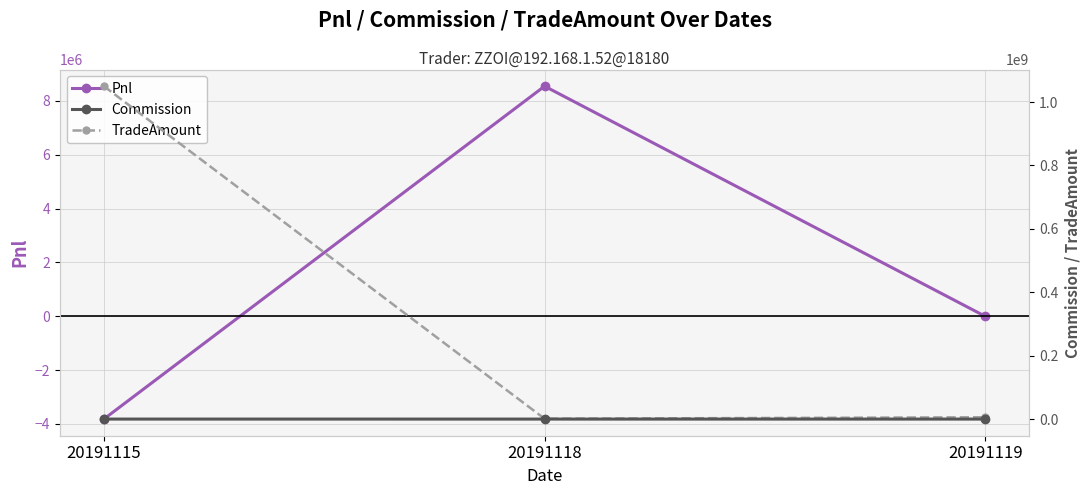

Between 20191115 and 20191119, which is larger?

20191119